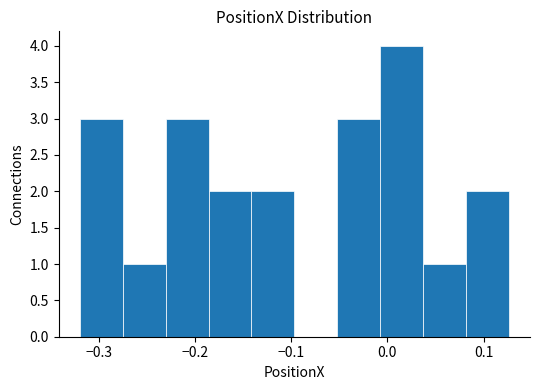

Reading left to right, list every bar in this chart as the range it spans on the x-axis followed by its height. Neither the bar edges nor the heights are printed on the chart, so give them approximately, as read against the axes.

-0.32 to -0.28: 3
-0.28 to -0.23: 1
-0.23 to -0.19: 3
-0.19 to -0.14: 2
-0.14 to -0.10: 2
-0.10 to -0.05: 0
-0.05 to -0.01: 3
-0.01 to 0.04: 4
0.04 to 0.08: 1
0.08 to 0.13: 2